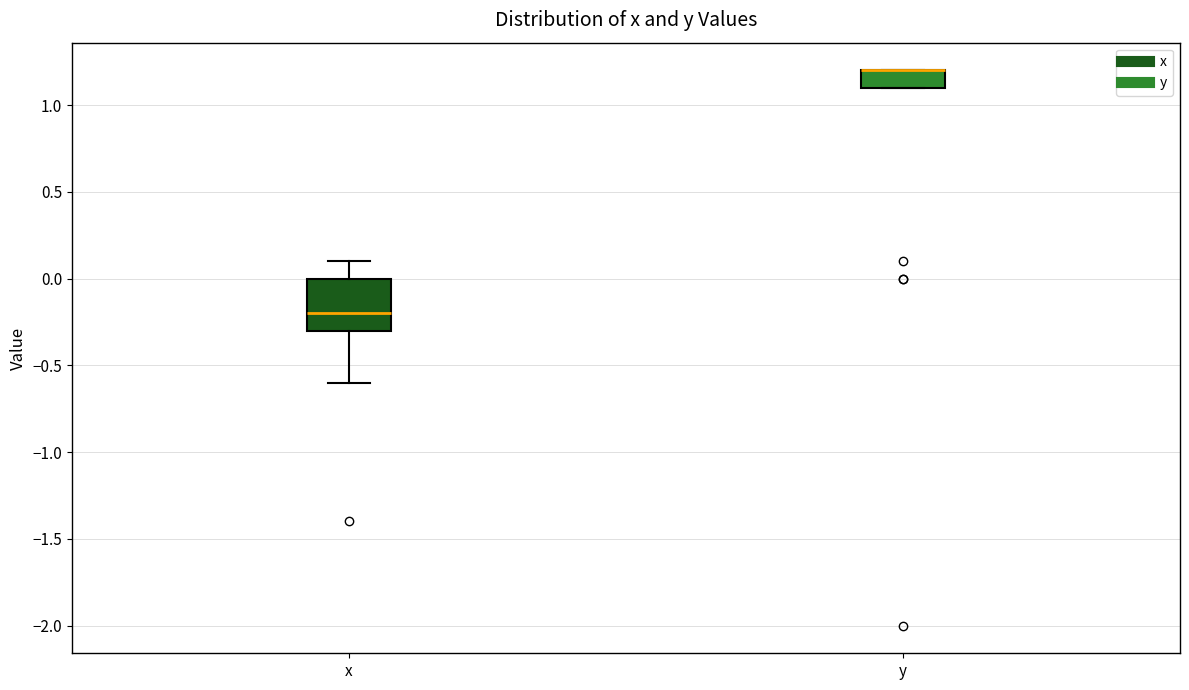

Where is the upper edge of the box for y on the y-axis? The values are not printed on the chart, so give them approximately, as read against the axis.

1.2